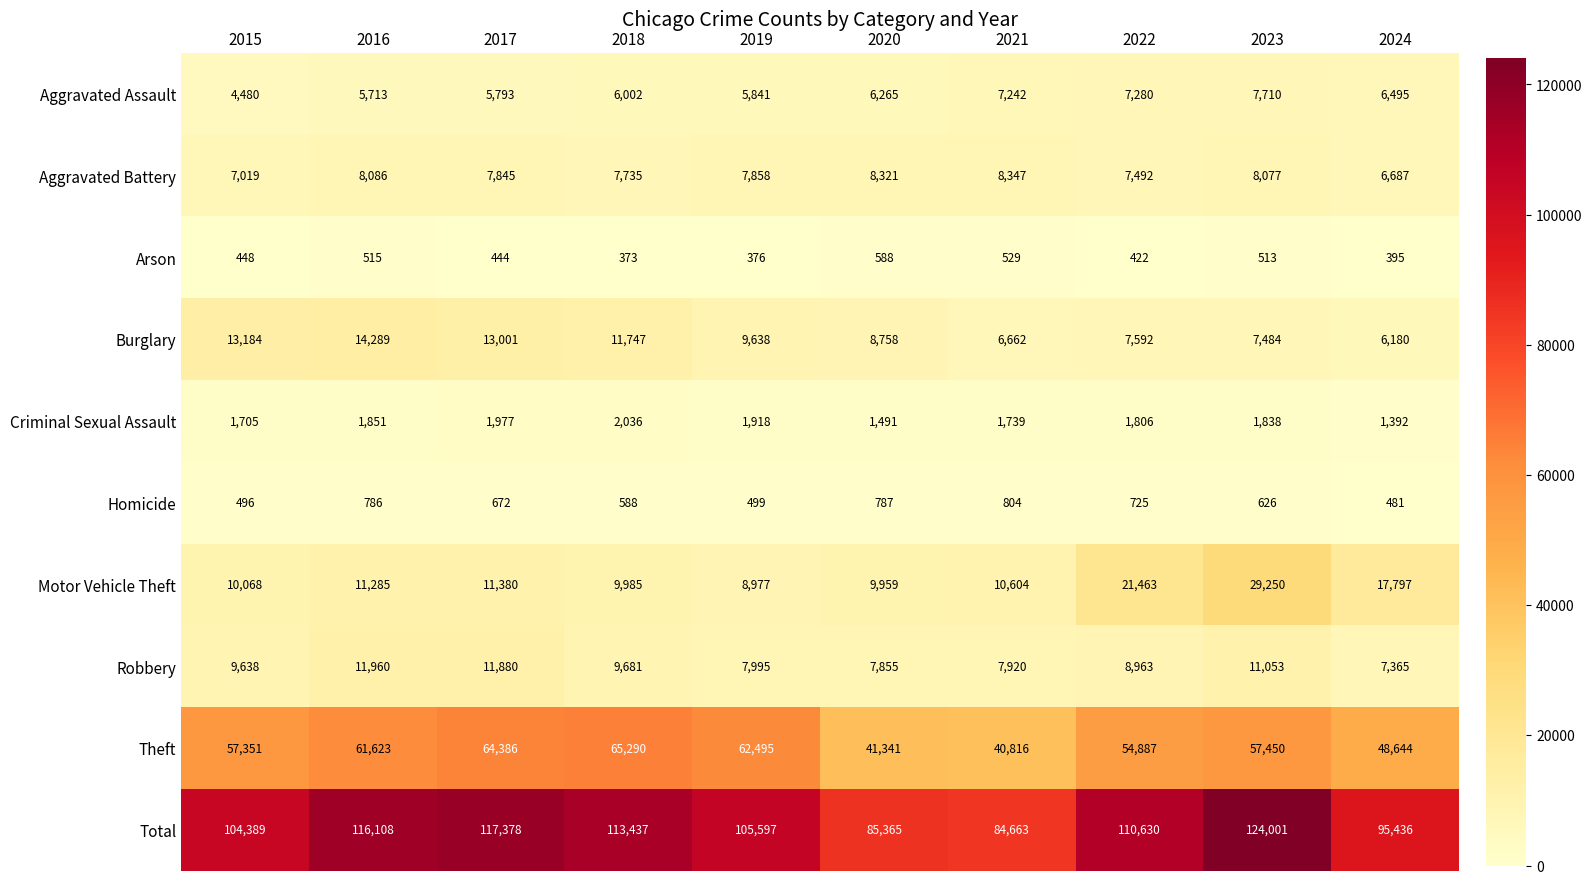

How many values in the Total series are below 110630?

5